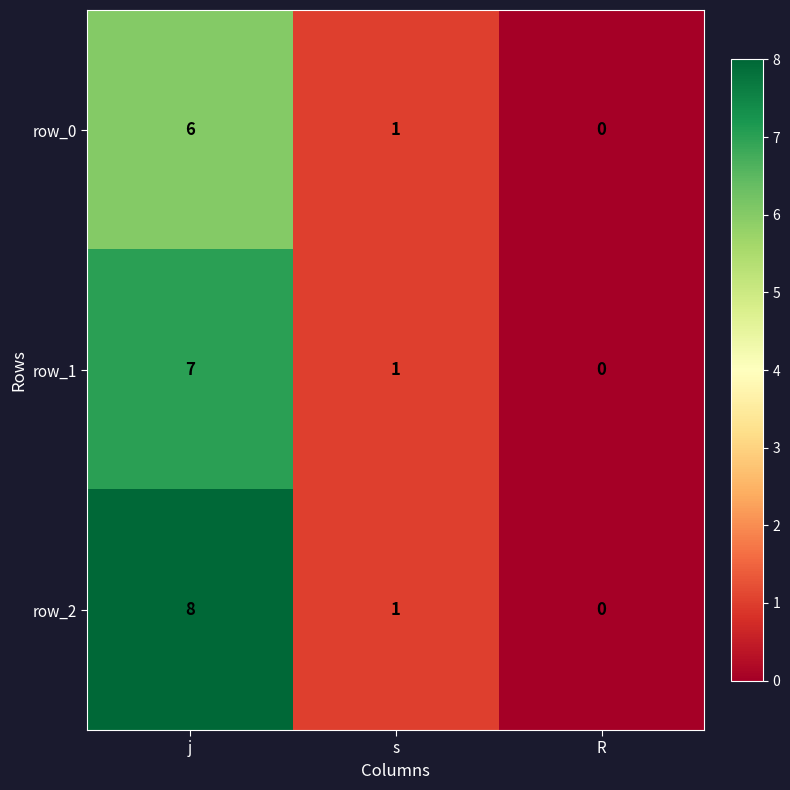

Which series has the largest total across all categories?

row_2